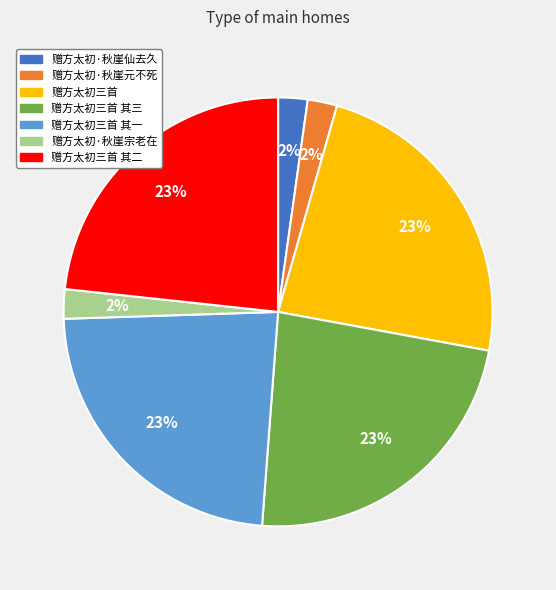

Does any single category account for the majority?

No